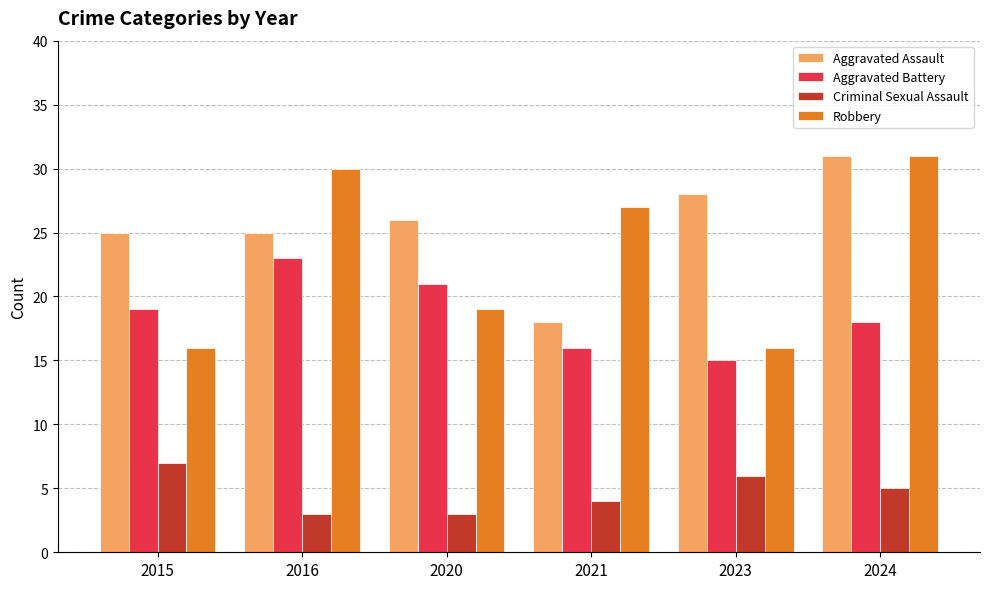

What is the maximum value for Criminal Sexual Assault?

7